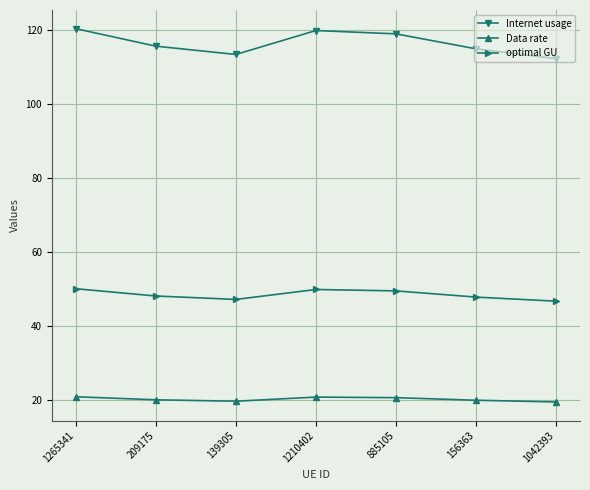

At how many categories does at least one series exceed 69?

7